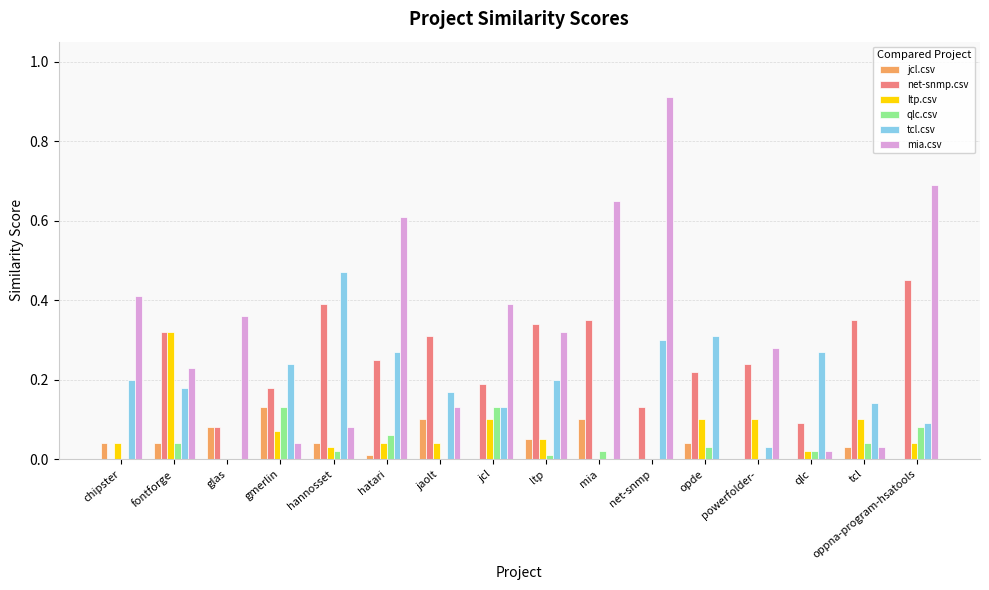

At which label does tcl.csv reach its peak?

hannosset